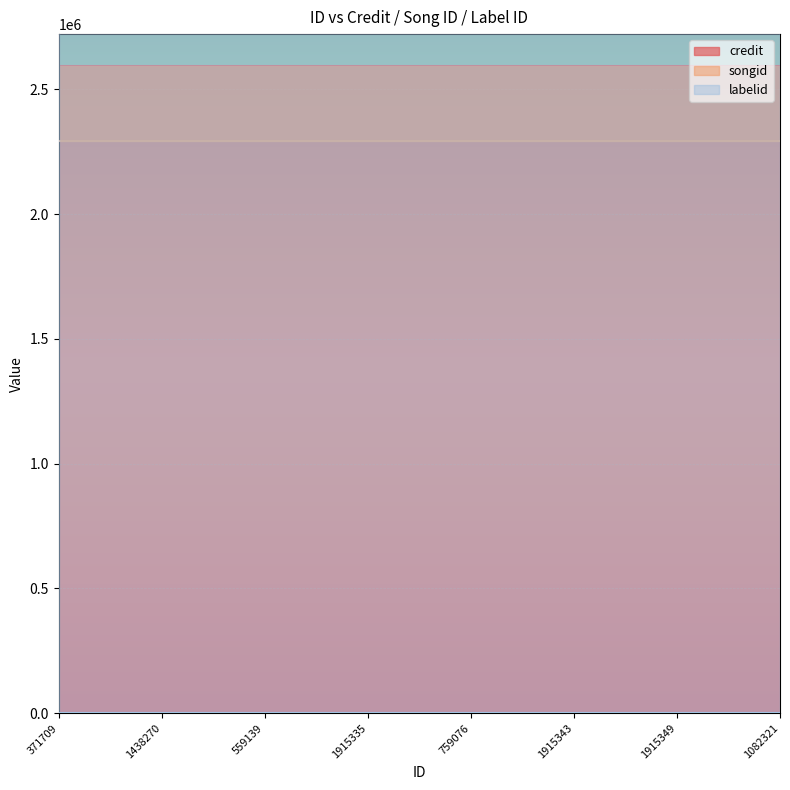

What position from the left is 759076?

5